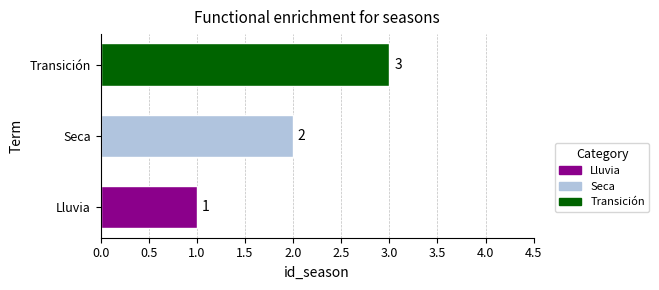

List the labels in order of value, largest first.

Transición, Seca, Lluvia